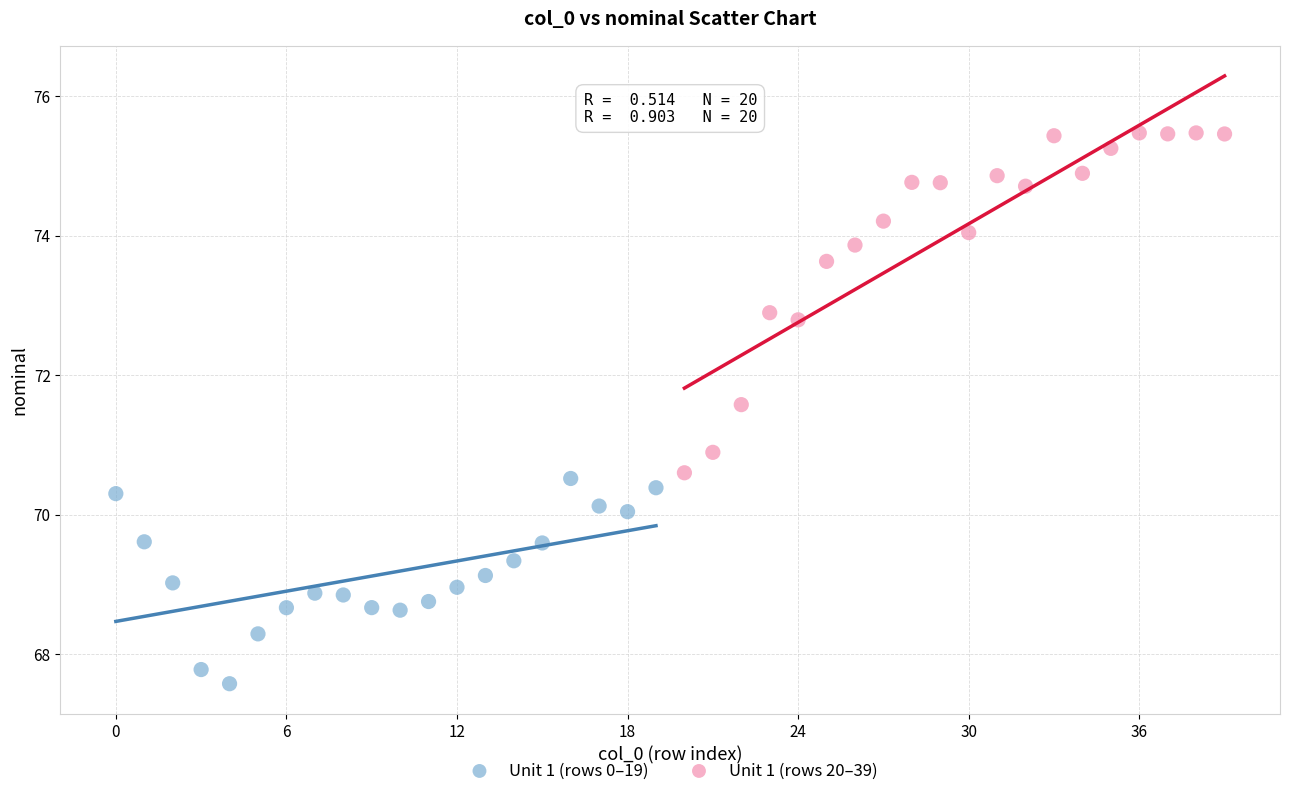

Which series contains the lowest Y value?

Unit 1 (rows 0–19)